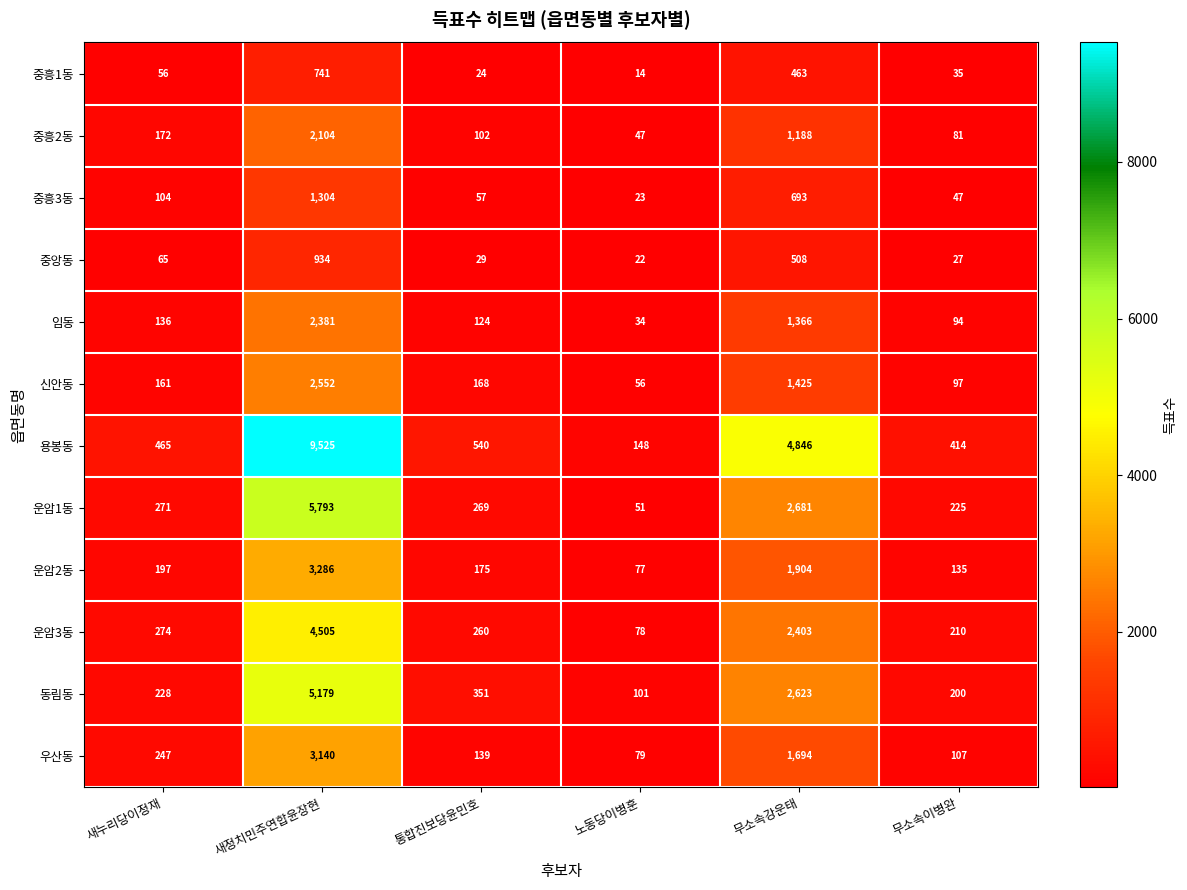

Is it true that 우산동 equals 2428 at 무소속강운태?

False